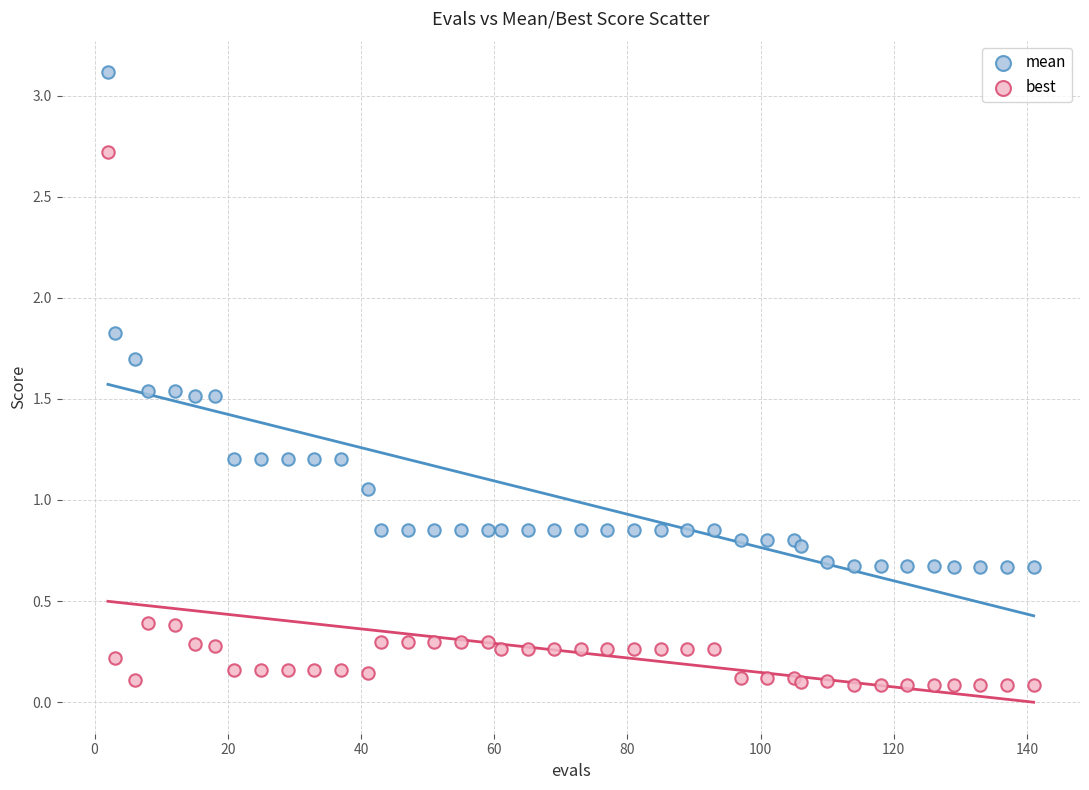

In the best series, what Y value is closest to 1?

0.4